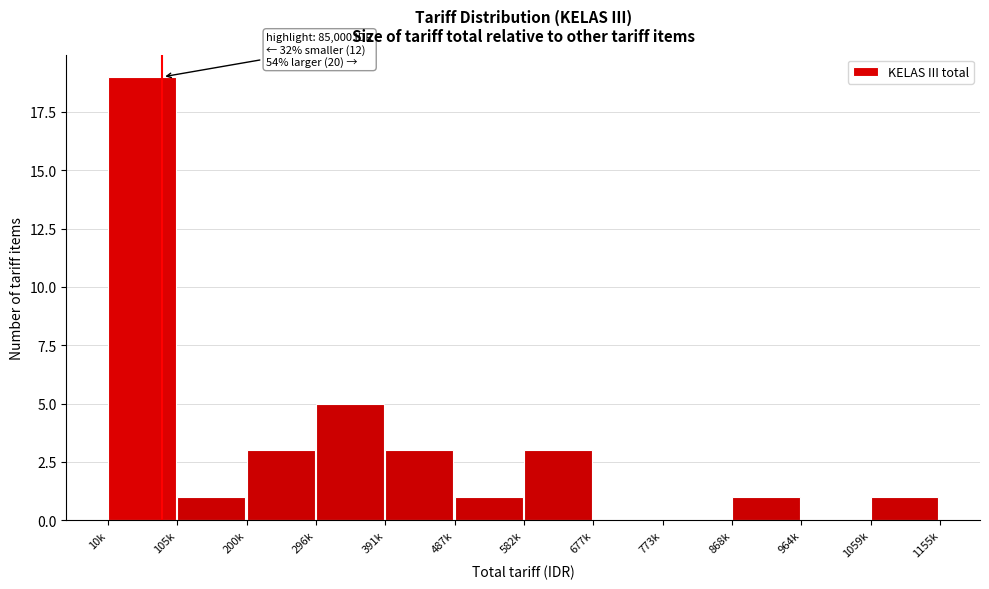

Reading left to right, transcribe all the data shown in this chart.

10k=19	105k=1	200k=3	296k=5	391k=3	487k=1	582k=3	677k=0	773k=0	868k=1	964k=0	1059k=1